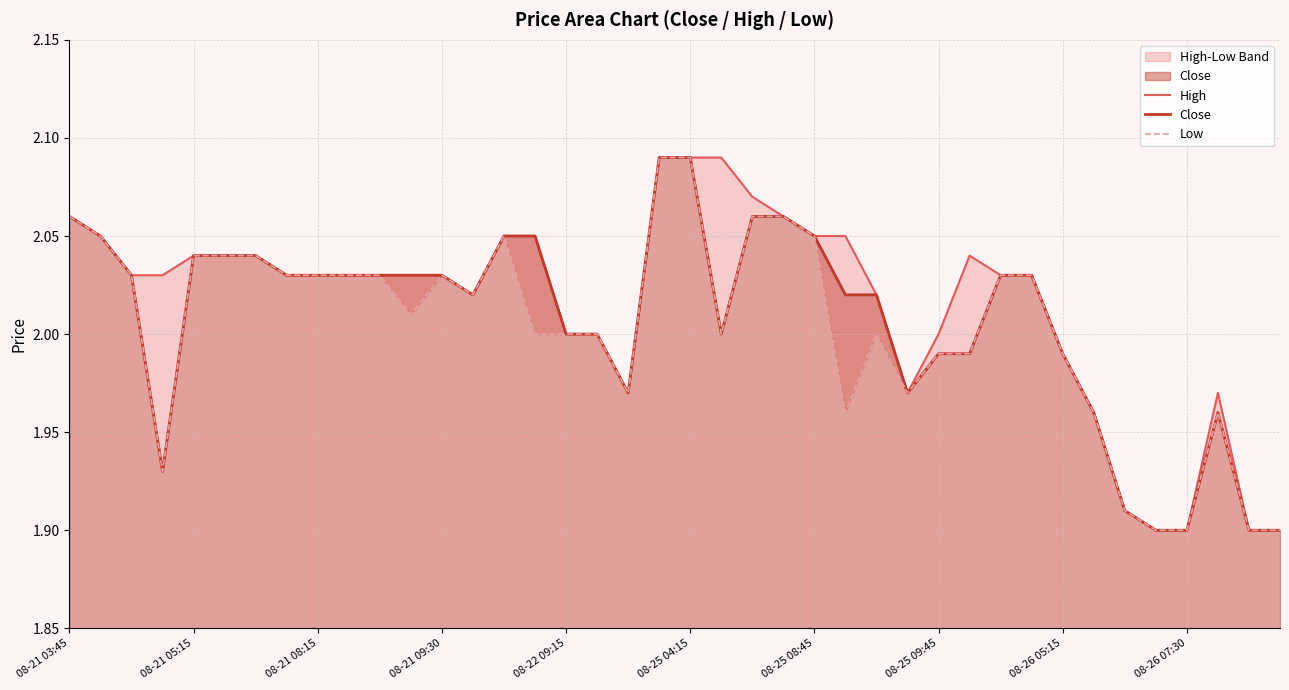

Where is the first local minimum for High?

13